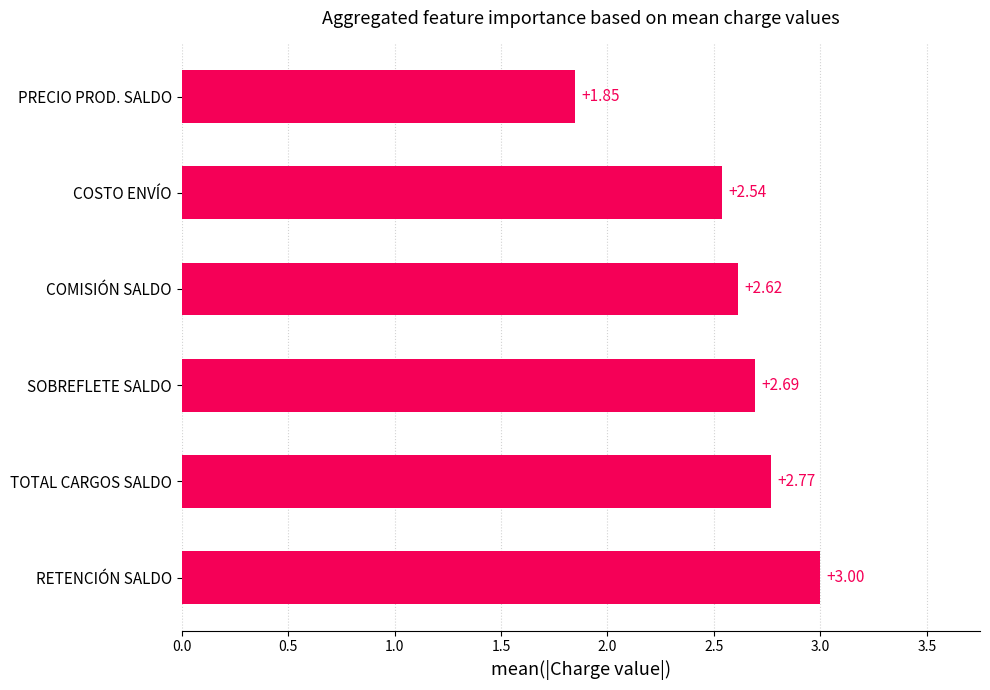

How many data points are less than 2?

1